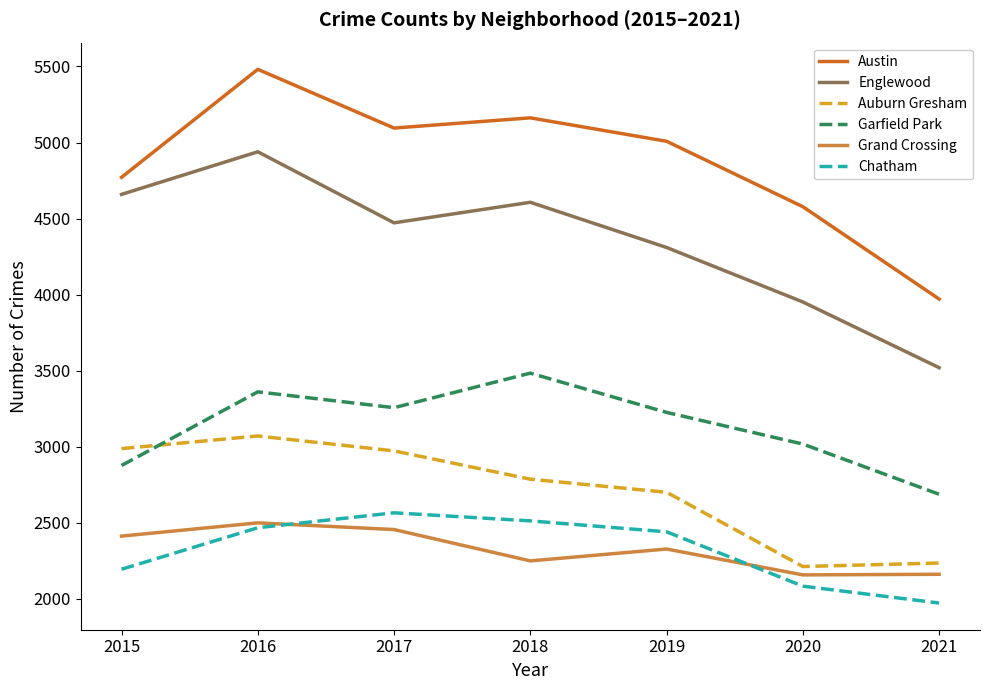

The value of Garfield Park at 2021 is 1234. True or false?

False